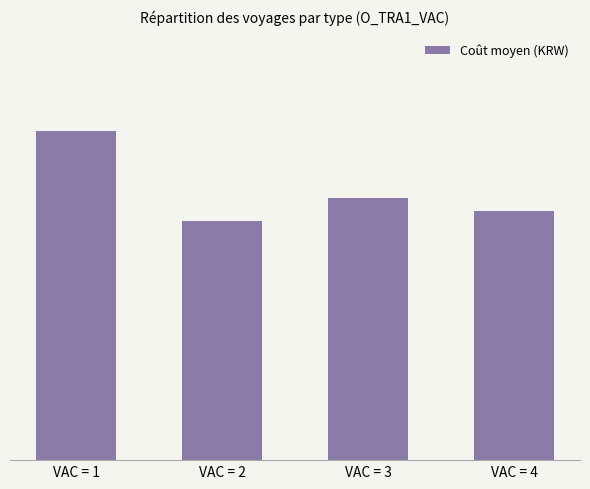

The value at VAC = 4 is 896667. True or false?

True